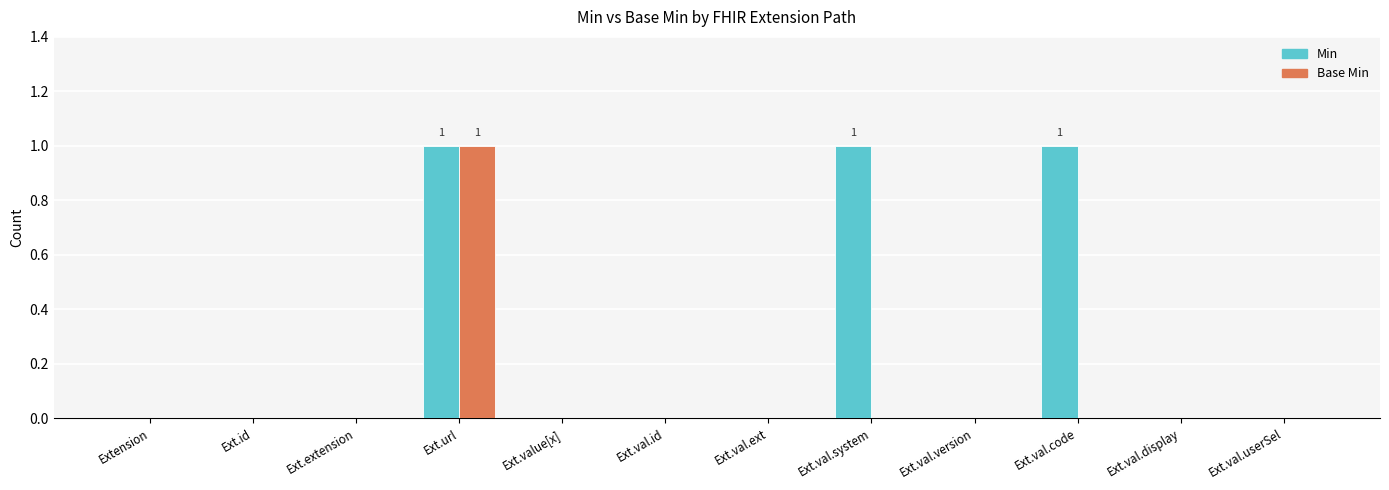

At which label does Base Min reach its peak?

Ext.url